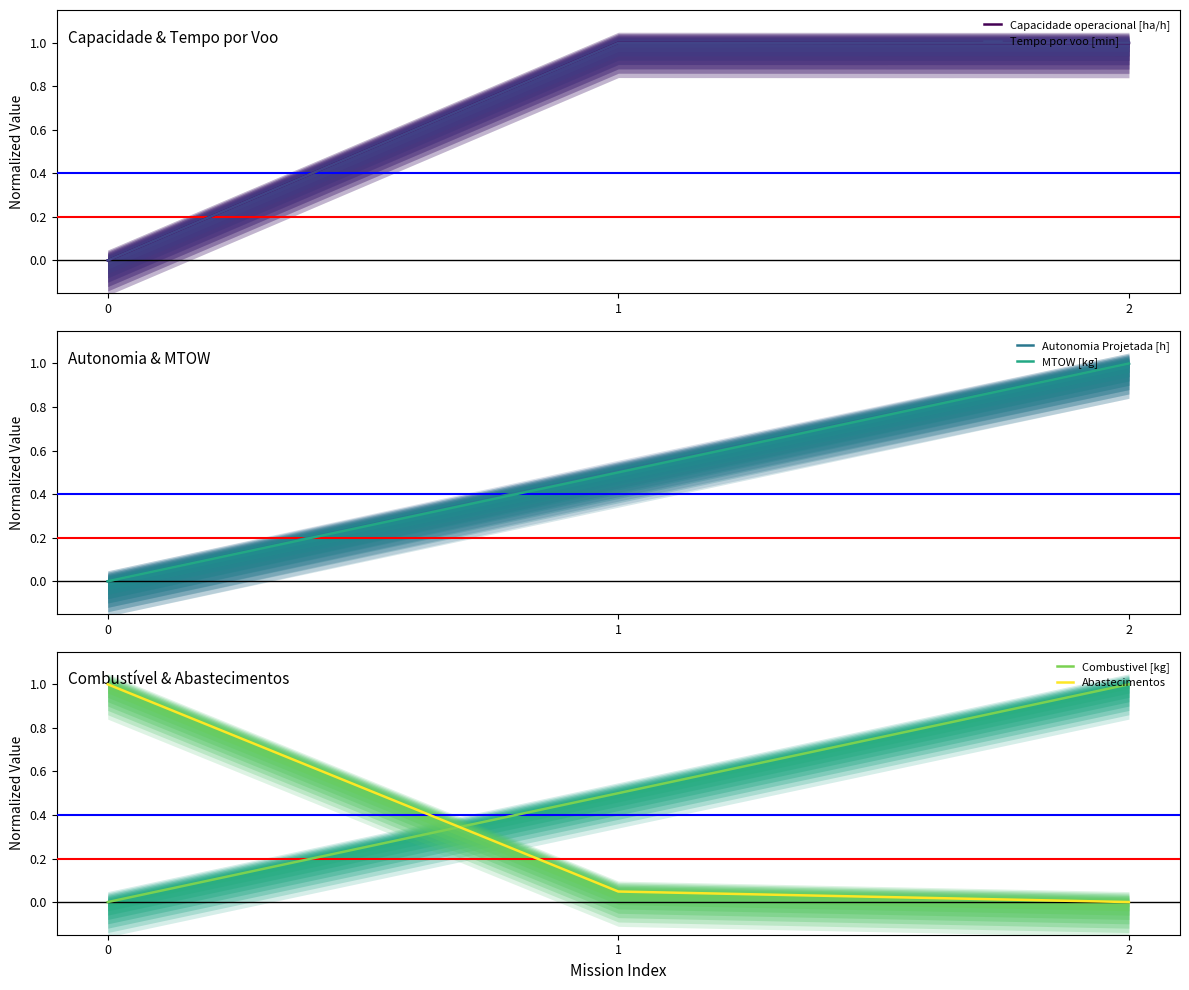

Reading left to right, extract all data points from this chart.

Capacidade operacional [ha/h]: 0.0	1.0	1.0
Tempo por voo [min]: 0.0	1.0	1.0
Autonomia Projetada [h]: 0.0	0.5	1.0
MTOW [kg]: 0.0	0.5	1.0
Combustivel [kg]: 0.0	0.5	1.0
Abastecimentos: 1.0	0.0	0.0